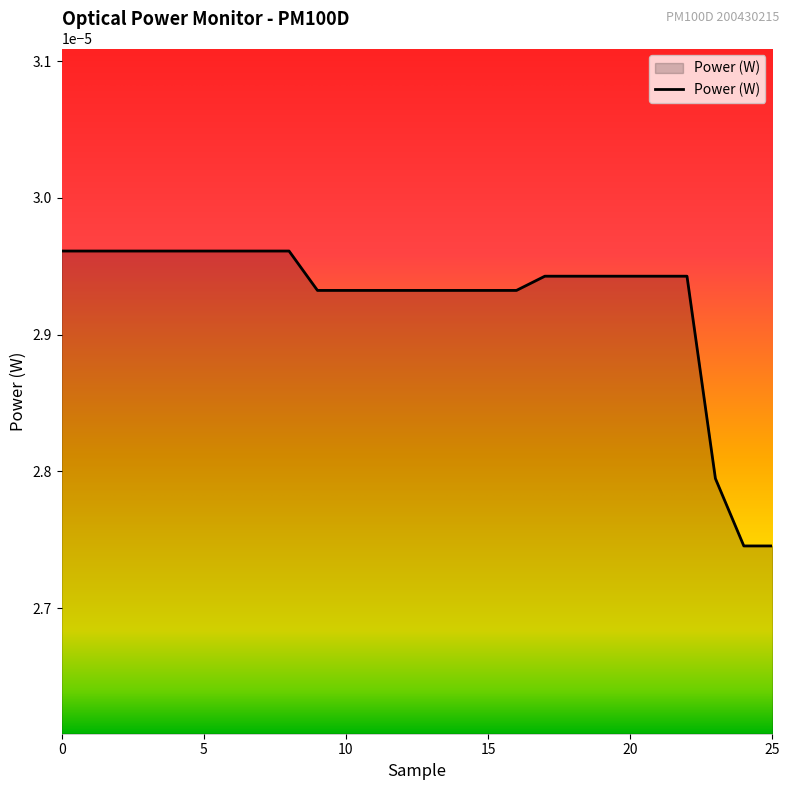

List the labels in order of value, largest first.

0, 1, 2, 3, 4, 5, 6, 7, 8, 17, 18, 19, 20, 21, 22, 9, 10, 11, 12, 13, 14, 15, 16, 23, 24, 25